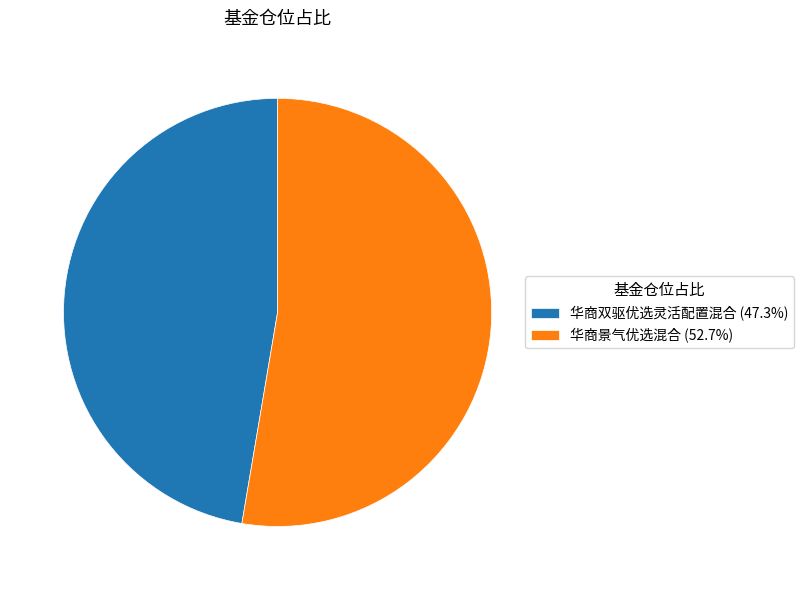

Is there any slice that represents more than half of the pie?

Yes